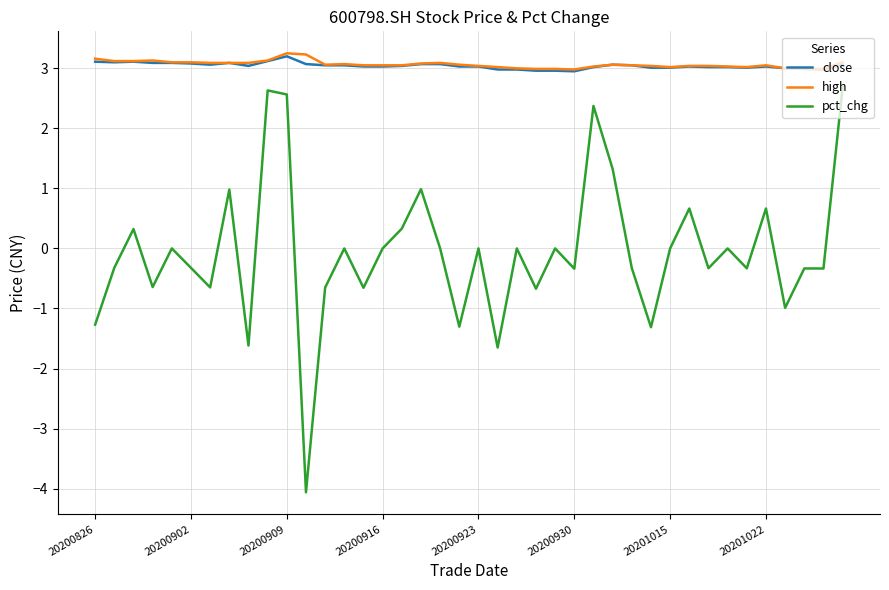

Which series has the largest range (max minus min)?

pct_chg